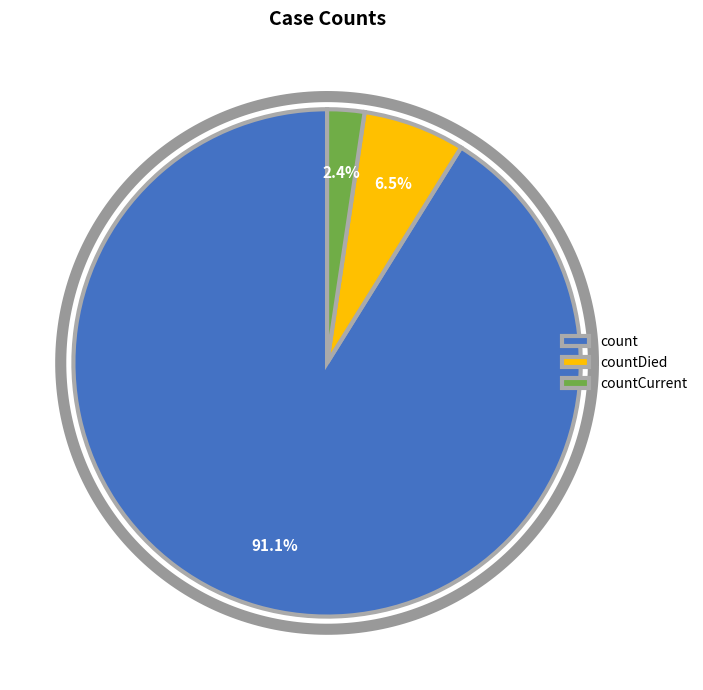

To the nearest percent, what is the combined percentage of count and countDied?

98%